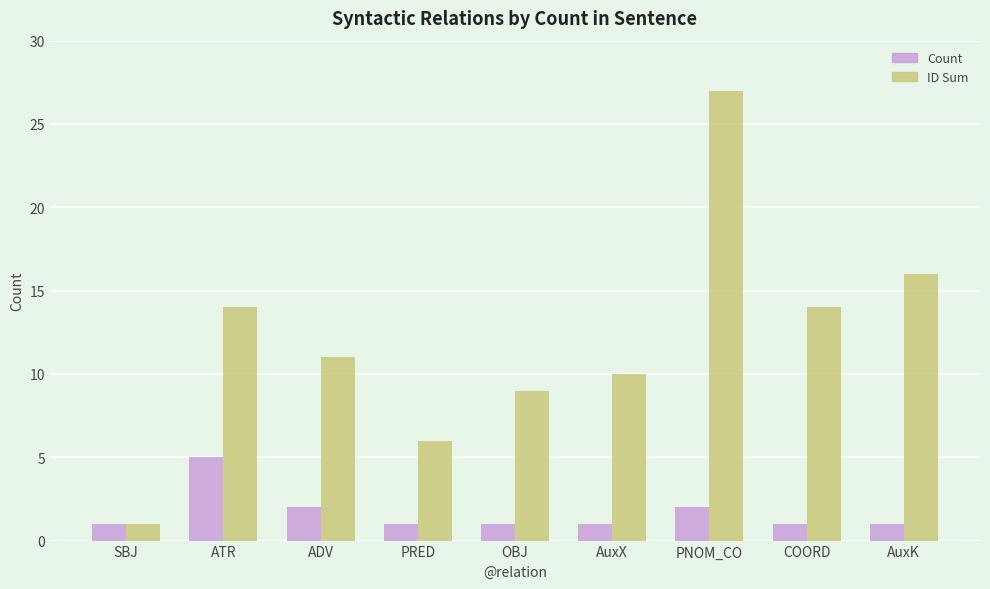

Reading left to right, what are all the values shown in this chart?

Count: 1	5	2	1	1	1	2	1	1
ID Sum: 1	14	11	6	9	10	27	14	16